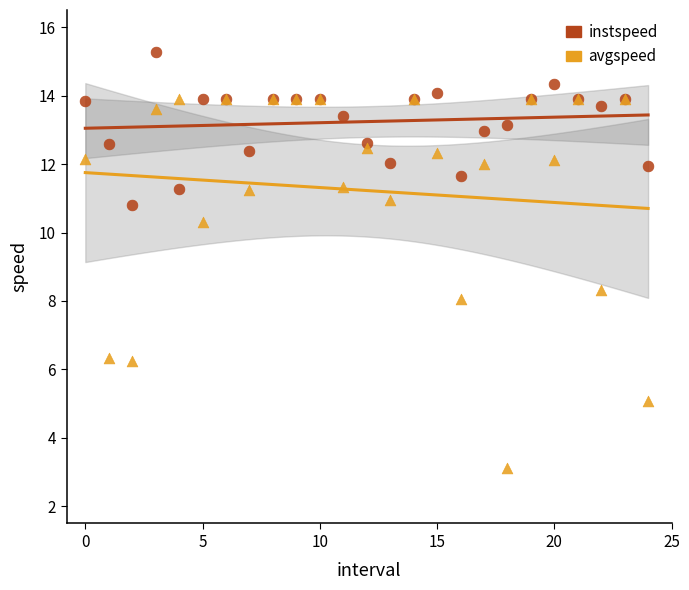

Which series has the largest Y range (max minus min)?

avgspeed